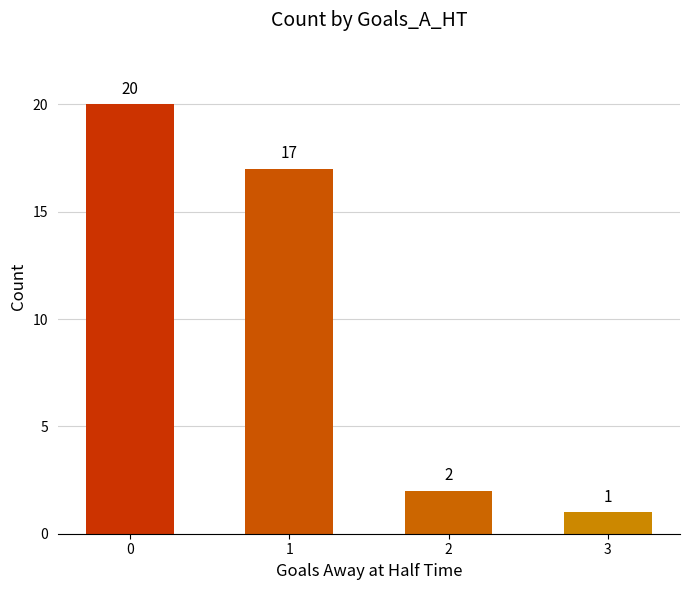

Reading right to left, extract all data points from this chart.

1	2	17	20